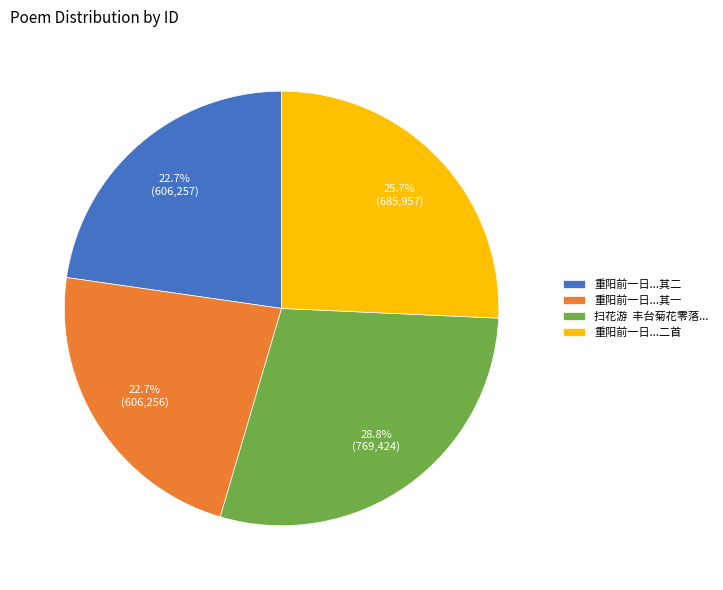

How many segments does this pie chart have?

4